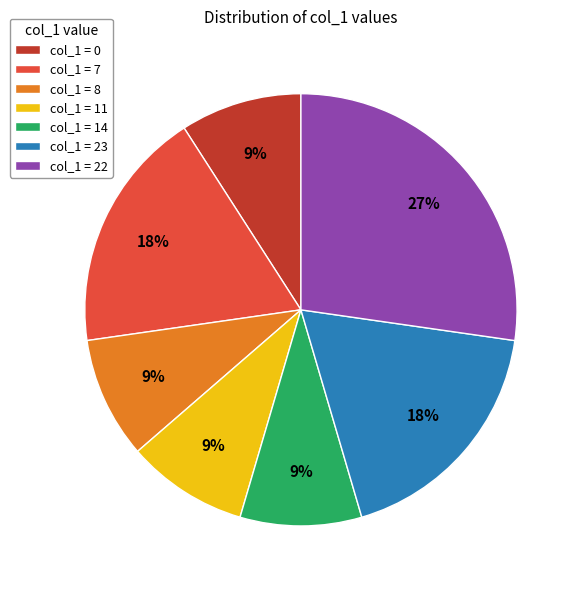

What is the ratio of the value at col_1 = 22 to the value at col_1 = 23?

1.5